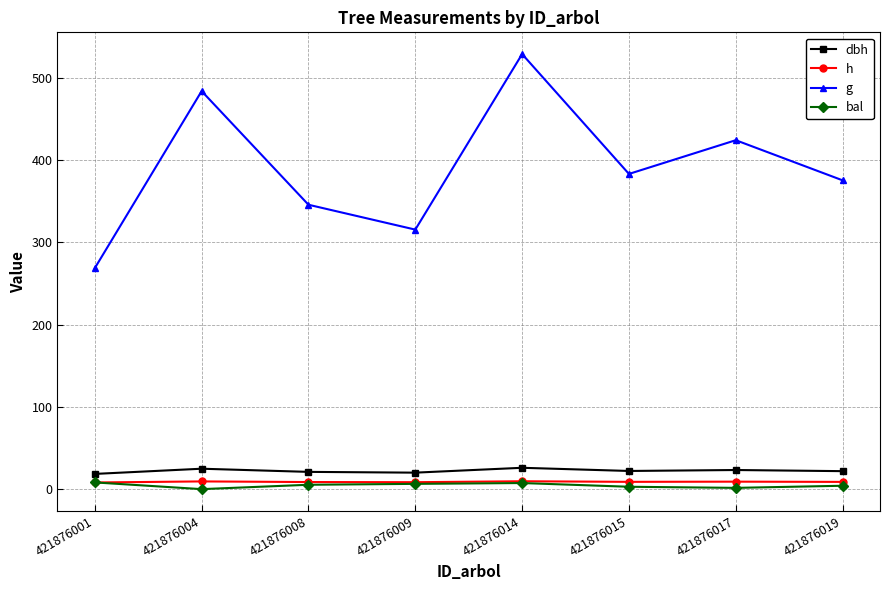

True or false: dbh and g intersect in this chart.

False